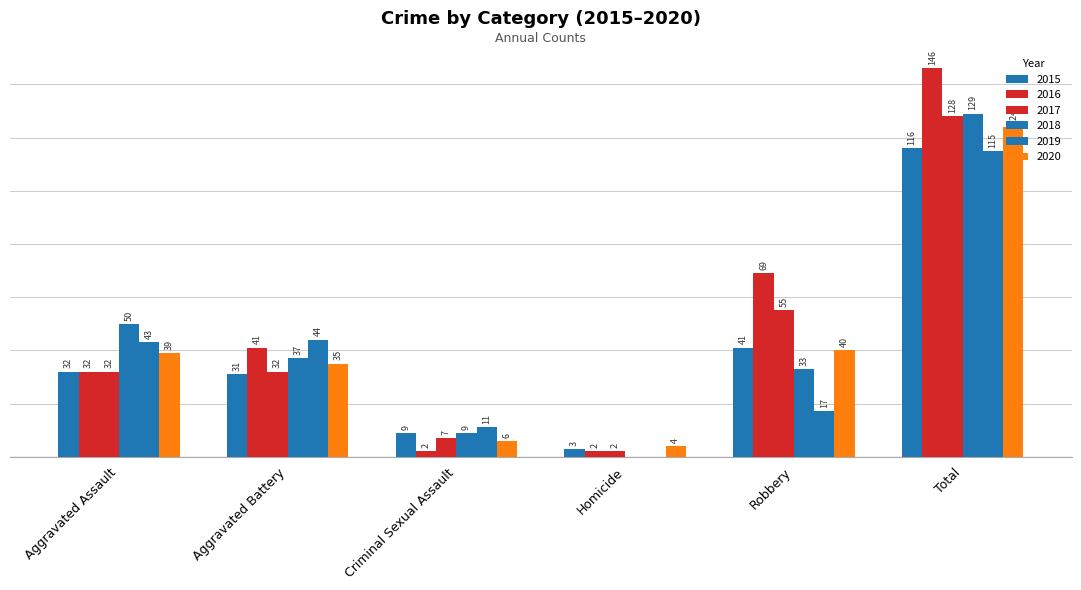

Are the bars grouped side by side (vs. stacked)?

Yes